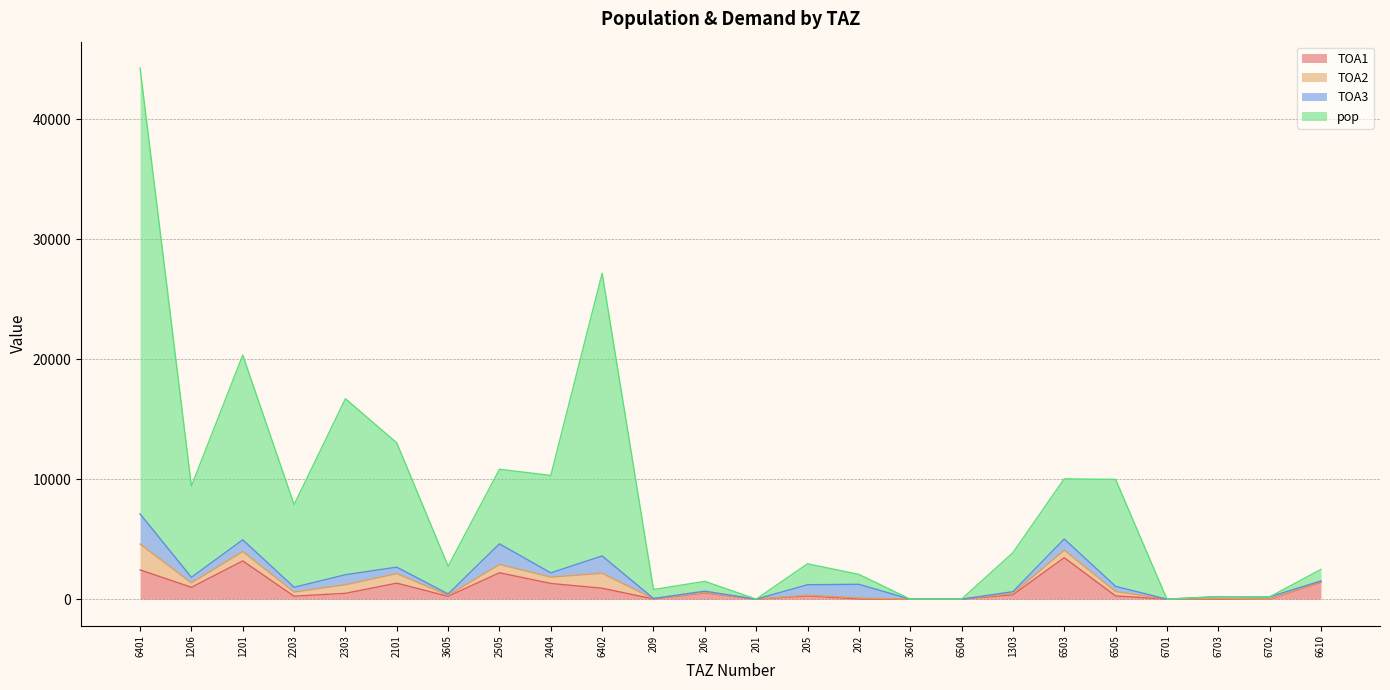

The value of TOA1 at 6503 is 1148.9. True or false?

False